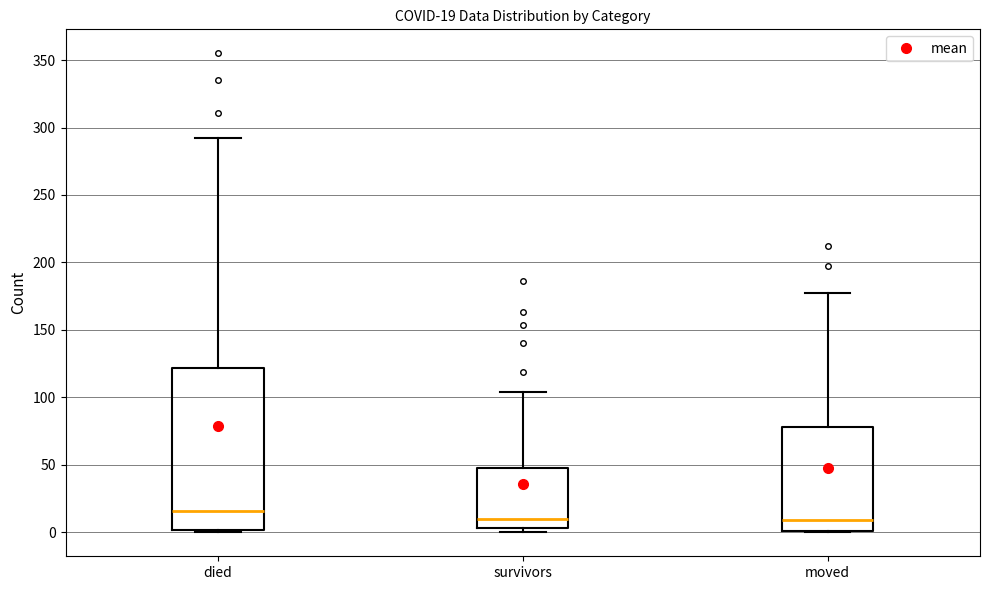

Which box is the tallest, from its lower edge to its upper edge?

died